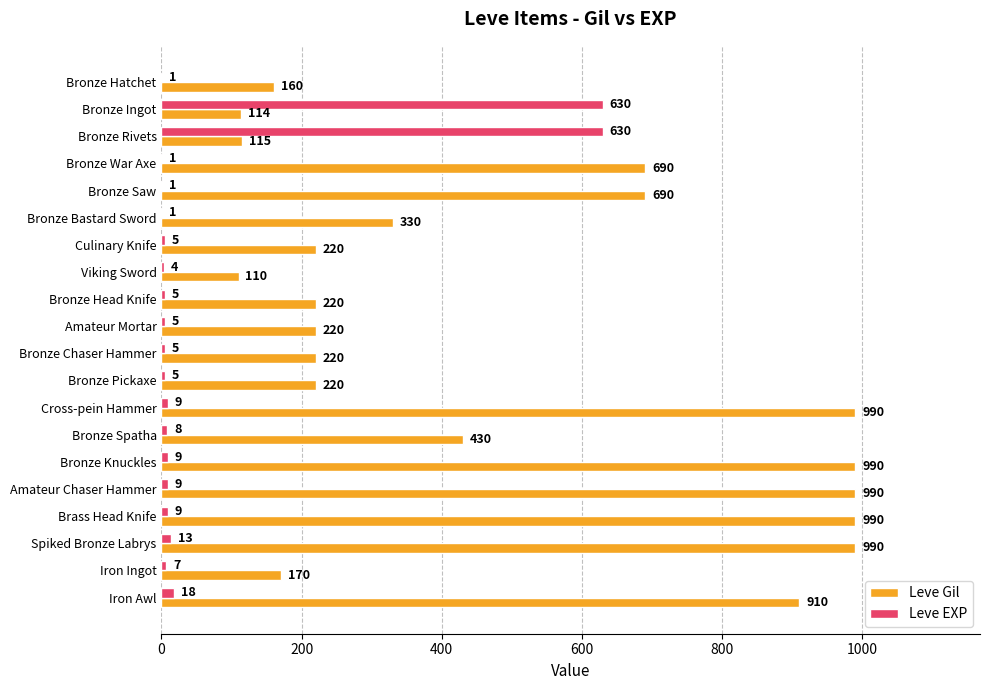

Which series changed the most between Bronze Ingot and Amateur Chaser Hammer?

Leve Gil